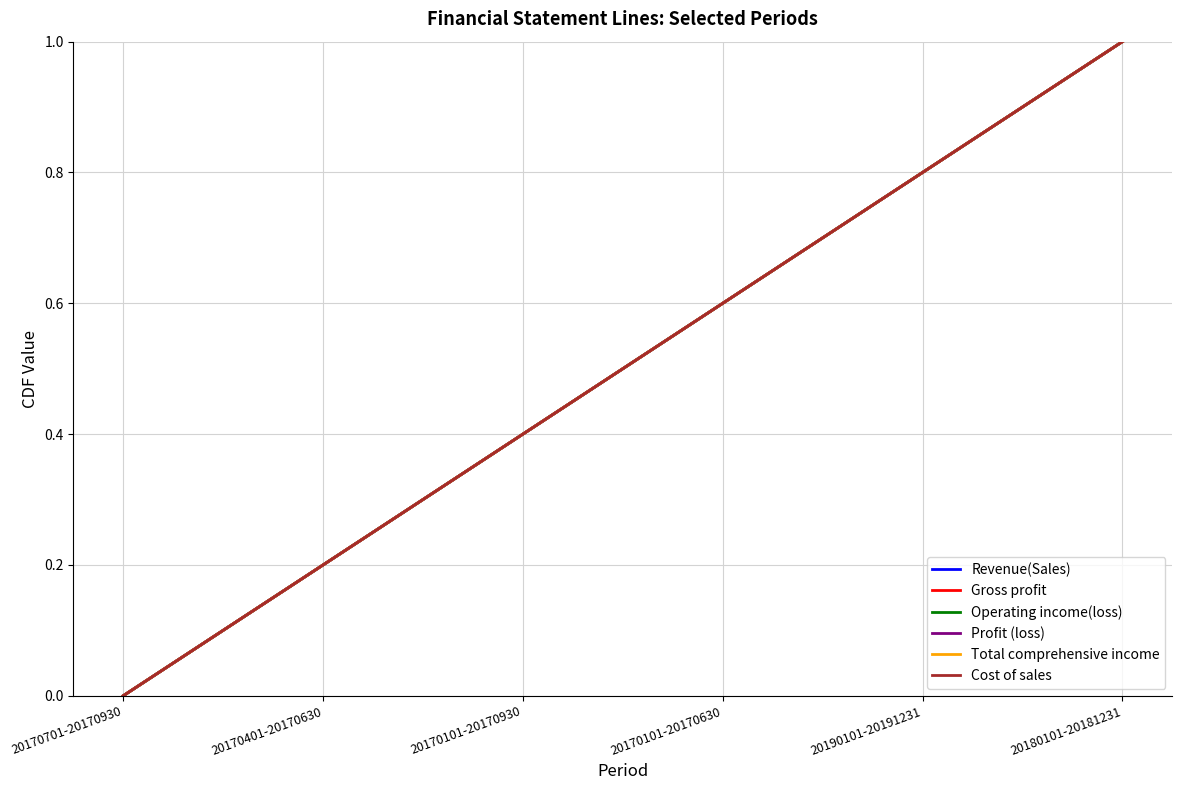

Does the chart have visible grid lines?

Yes